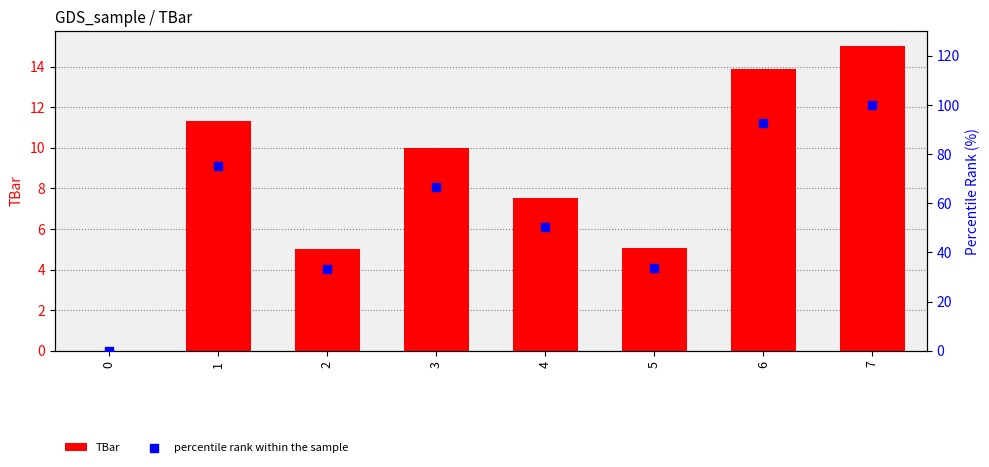

Which series has the largest total across all categories?

percentile rank within the sample